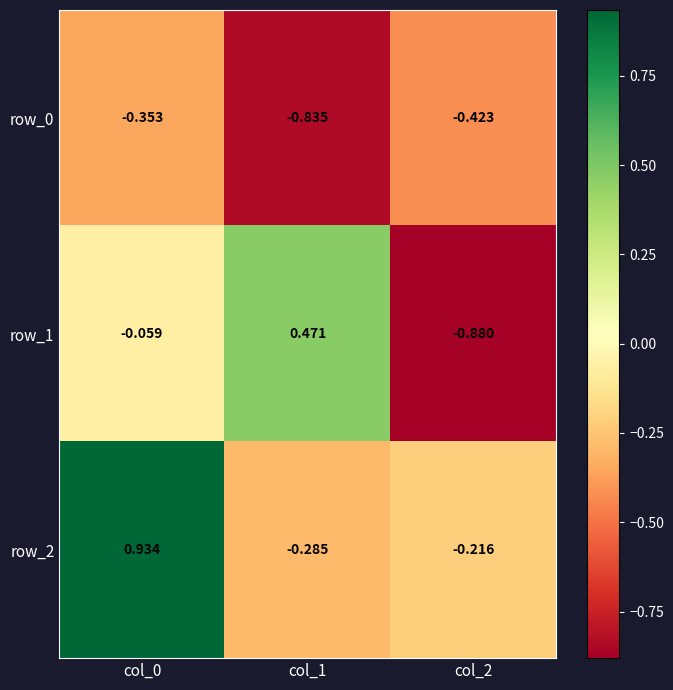

Which category has the lowest value across all series?

col_2